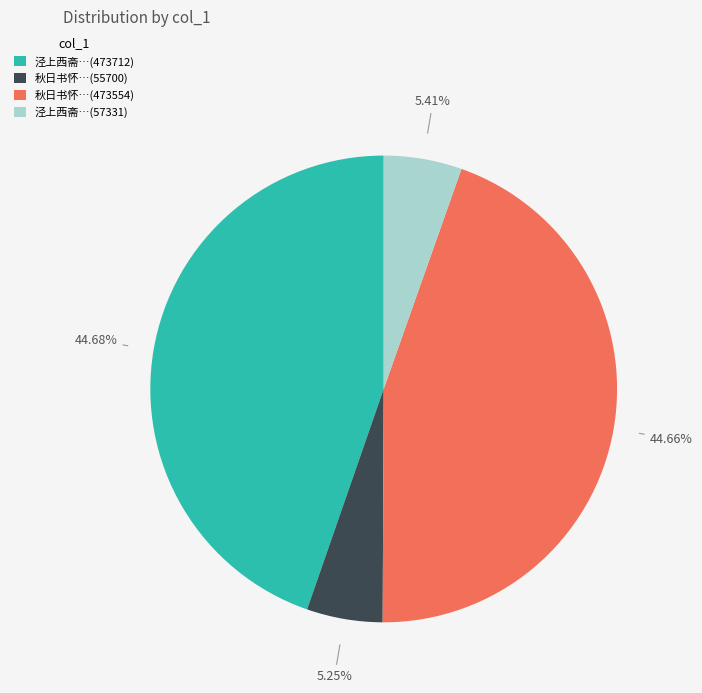

Does any single category account for the majority?

No